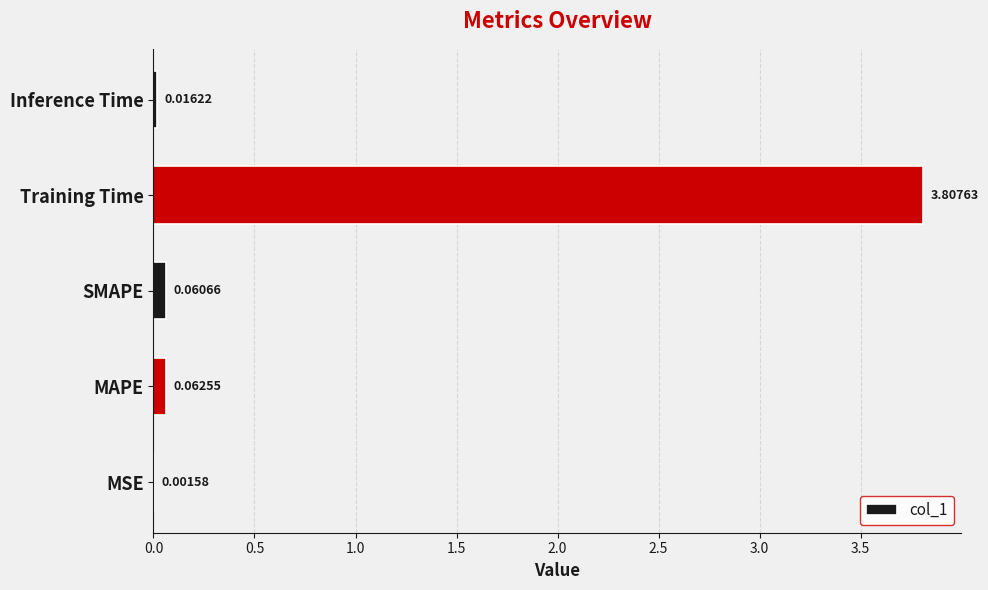

At which category does the chart reach its peak across all series?

Training Time